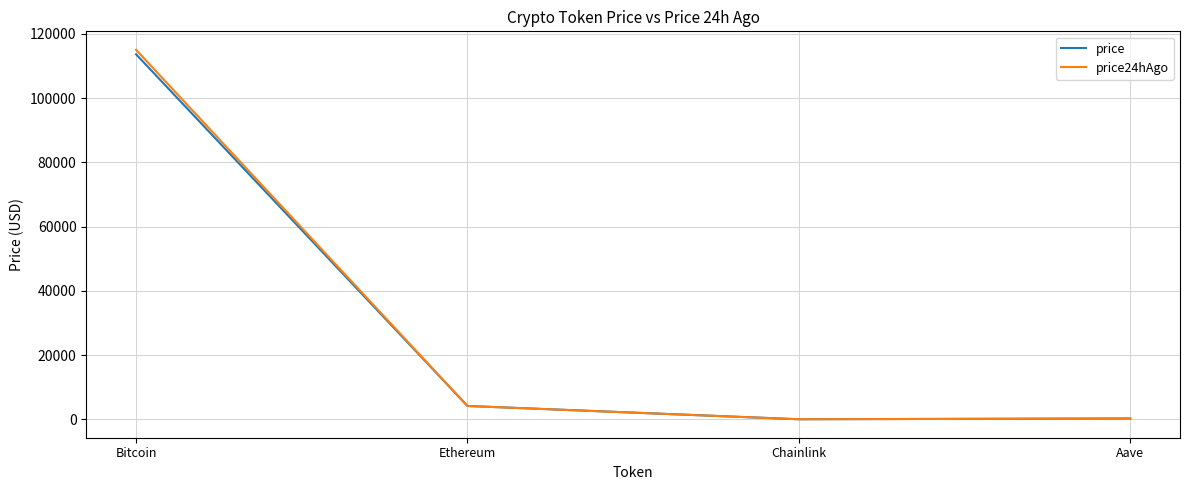

True or false: price24hAgo has more than 0 interior local peaks.

False